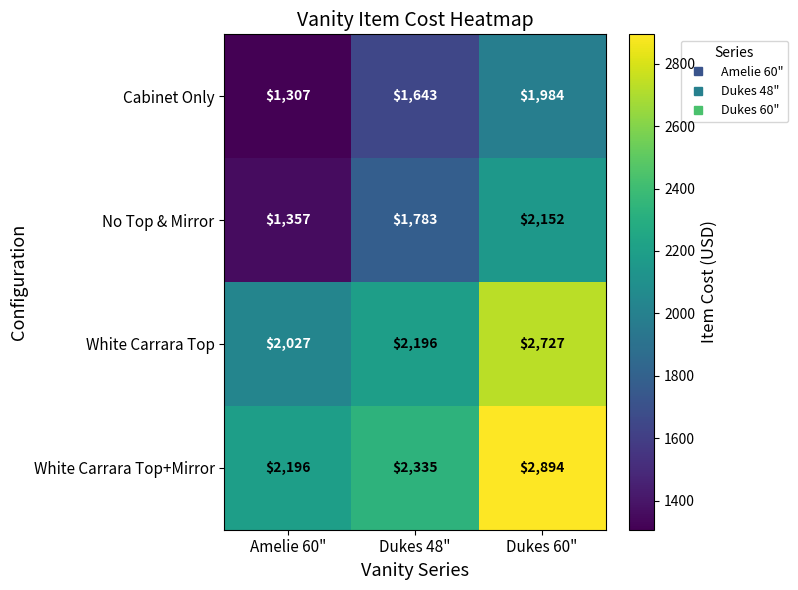

Reading left to right, list all the values displayed in this chart.

Cabinet Only: Amelie 60"=1307	Dukes 48"=1643	Dukes 60"=1984
No Top & Mirror: Amelie 60"=1357	Dukes 48"=1783	Dukes 60"=2152
White Carrara Top: Amelie 60"=2027	Dukes 48"=2196	Dukes 60"=2727
White Carrara Top+Mirror: Amelie 60"=2196	Dukes 48"=2335	Dukes 60"=2894